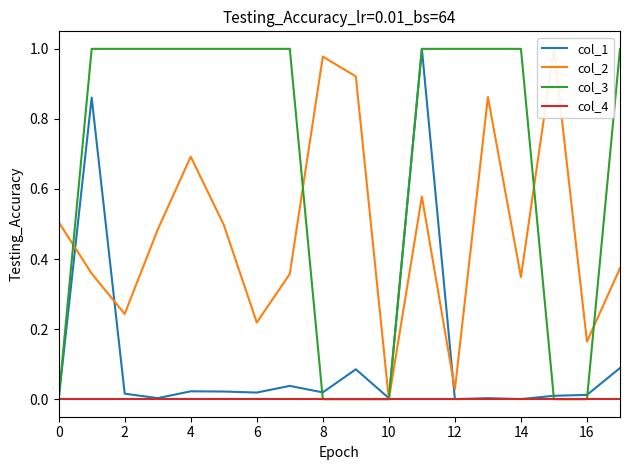

The col_1 series shows 0.0 at 10. True or false?

True